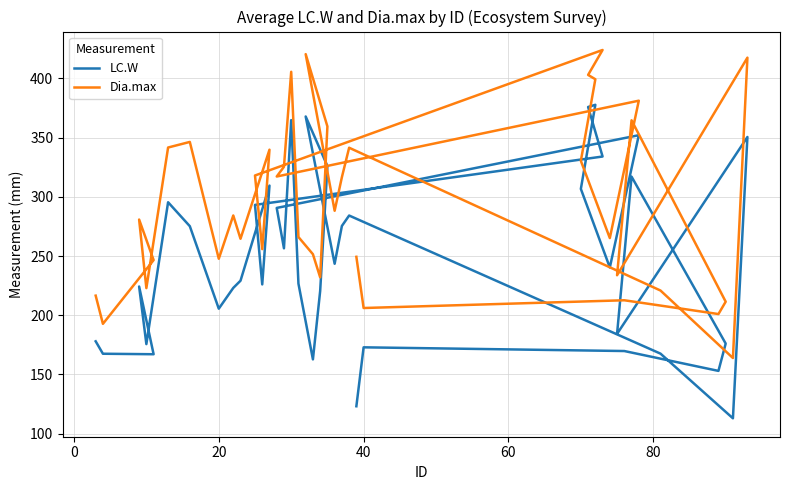

What is the minimum value for LC.W?

113.0